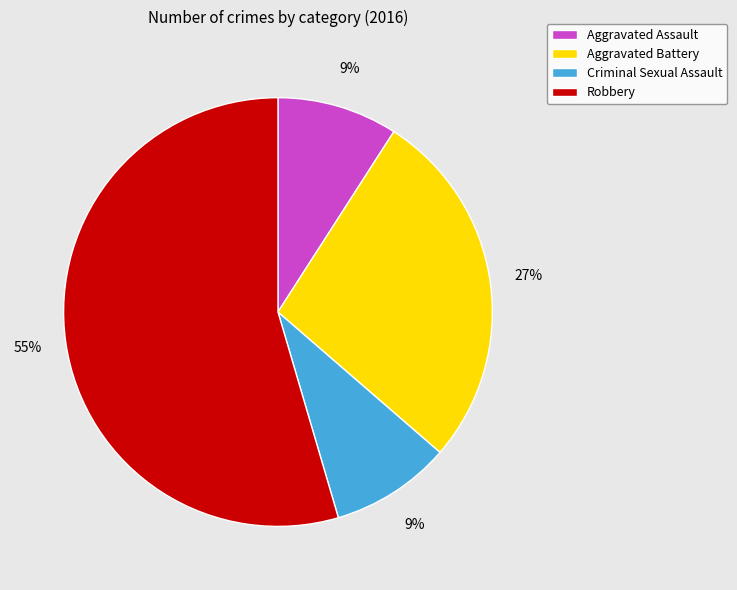

Is it true that Aggravated Battery is 27% of the pie?

True